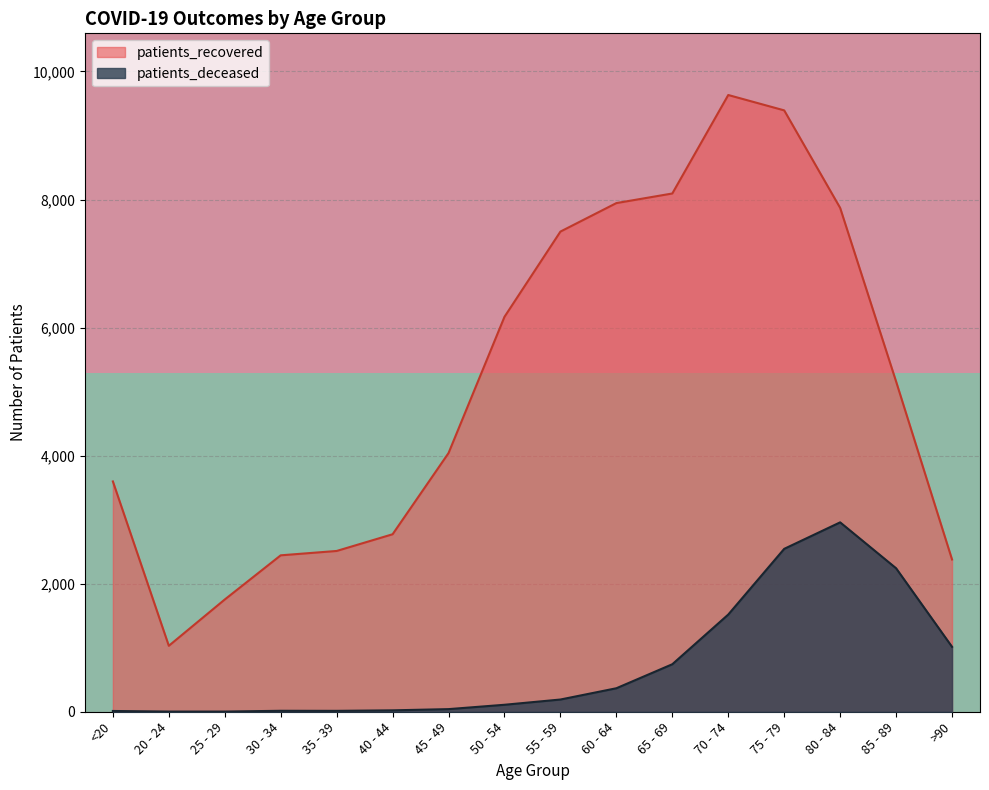

Which category has the highest value in the patients_recovered series?

70 - 74